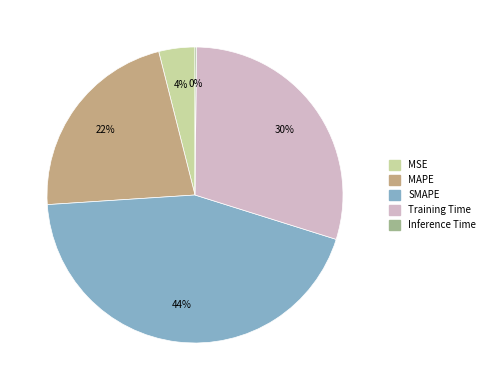

Do MAPE and Training Time together represent more than half of the pie?

Yes